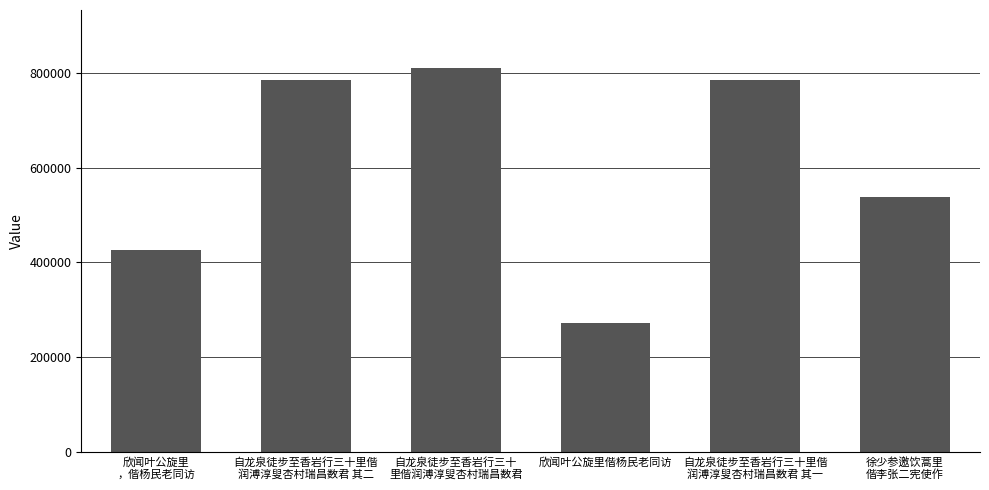

What is the value of the 1st bar from the left?

426092